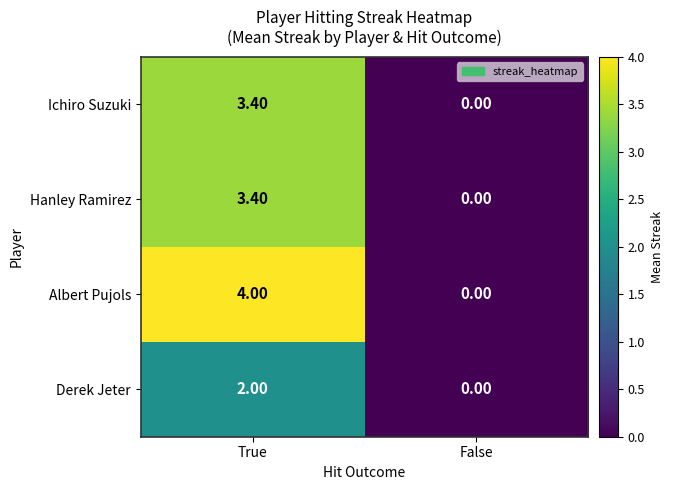

Which series has the largest total across all categories?

Albert Pujols